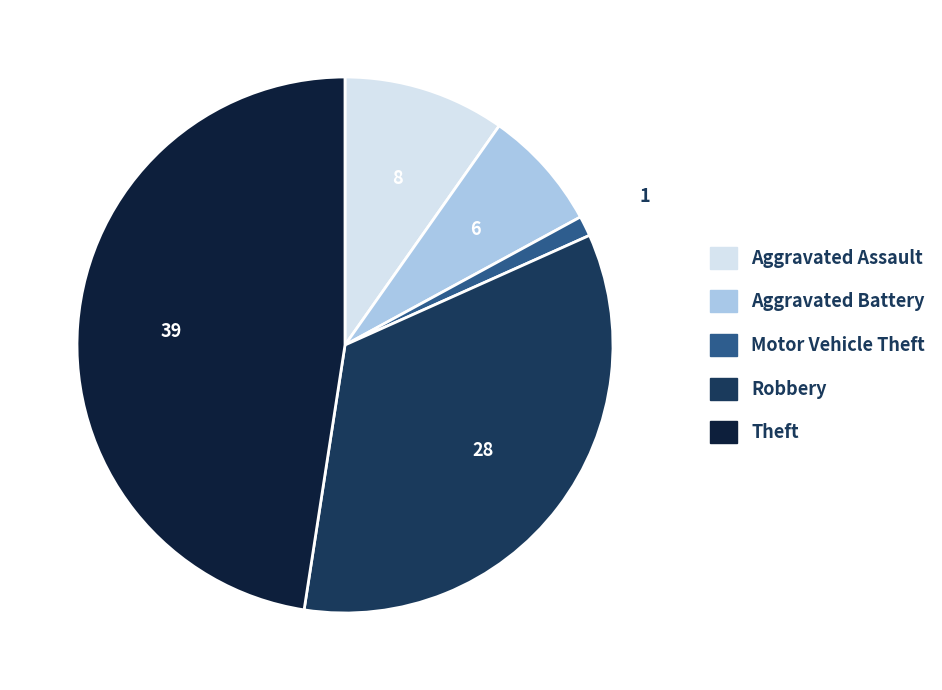

Is it true that Theft is 48% of the pie?

True